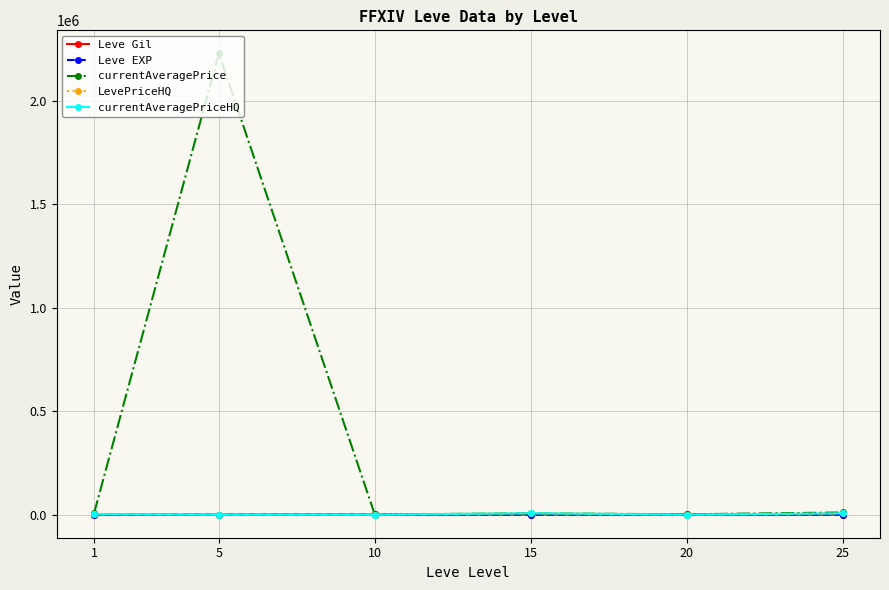

What is the difference between the Leve Gil values at 25 and 1?

64.2